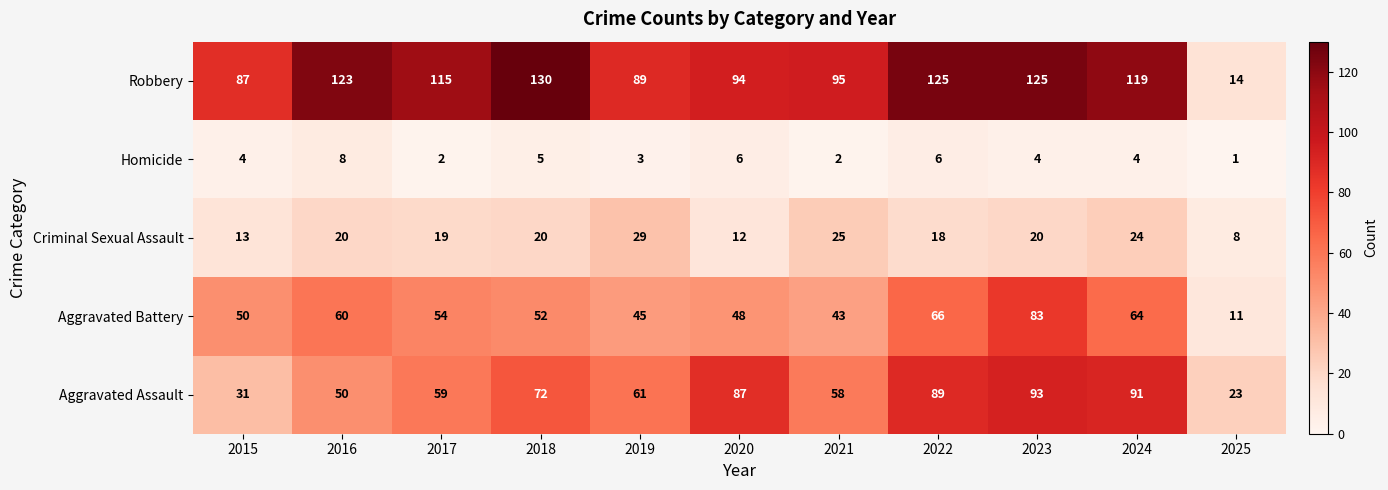

At which label does Aggravated Assault first exceed 61?

2018